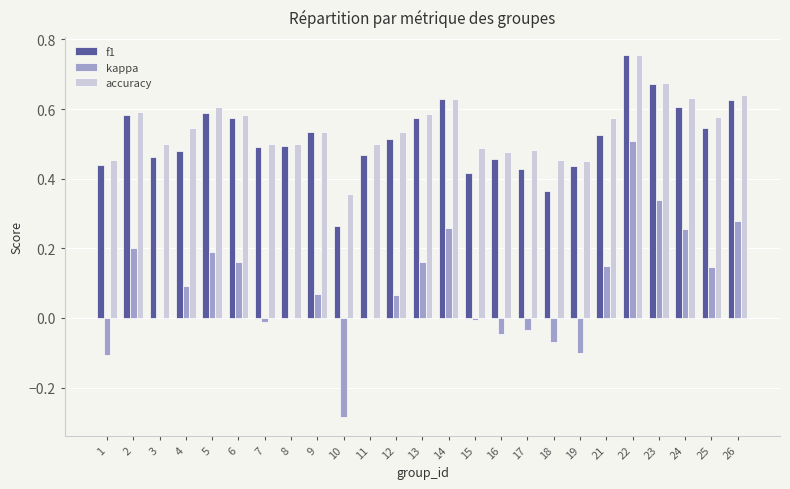

Which category has the highest value in the accuracy series?

22